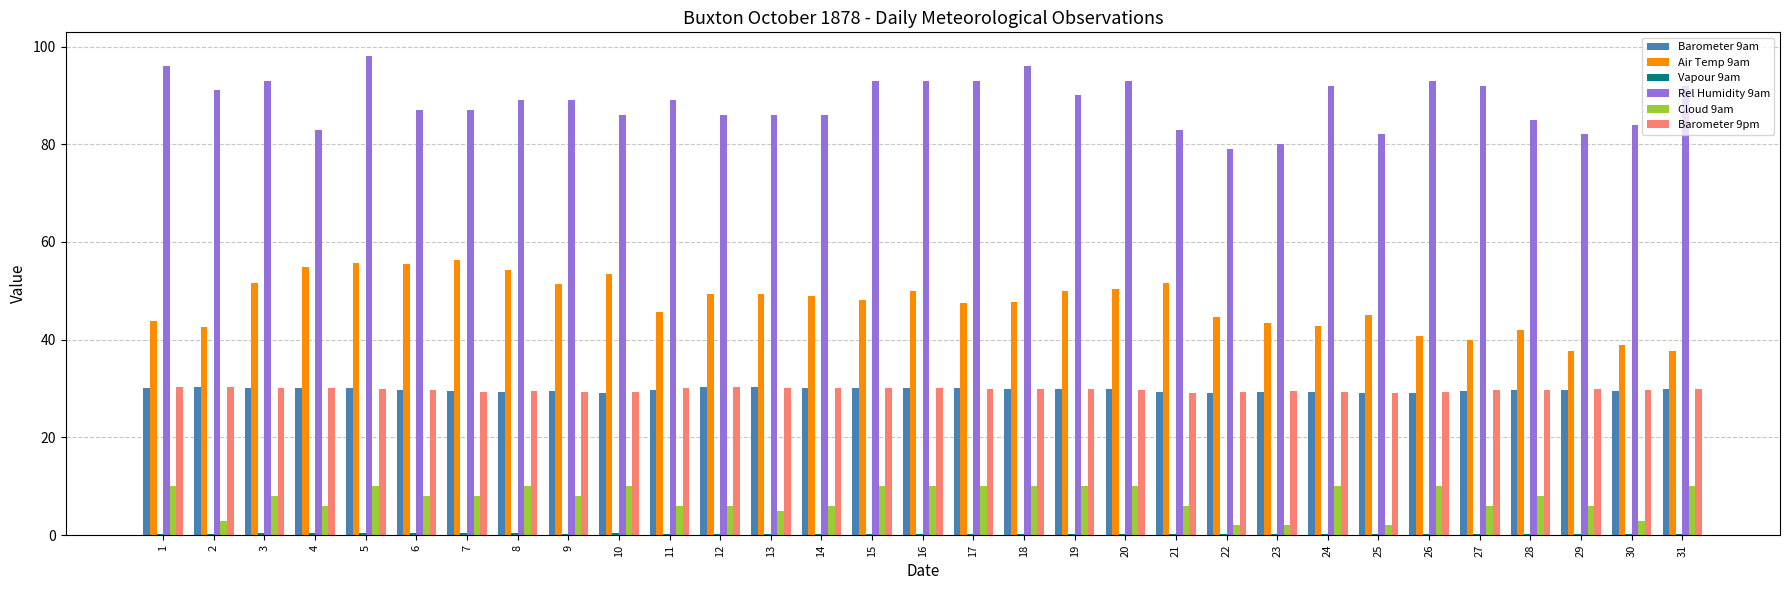

Count the number of data series in this chart.

6